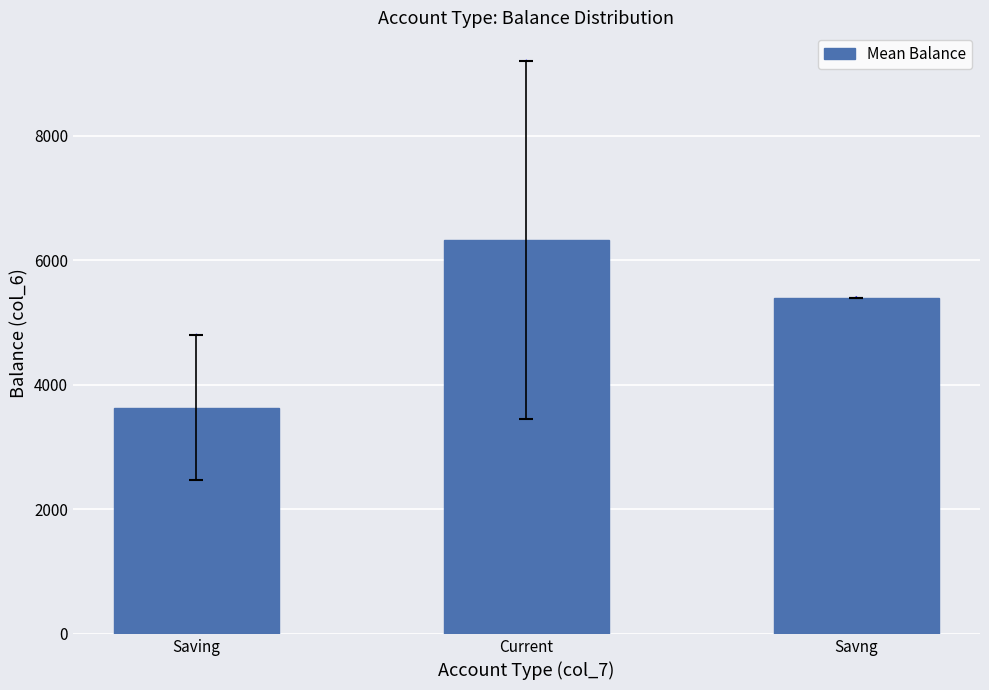

What is the difference between the second highest and minimum values?

1767.5